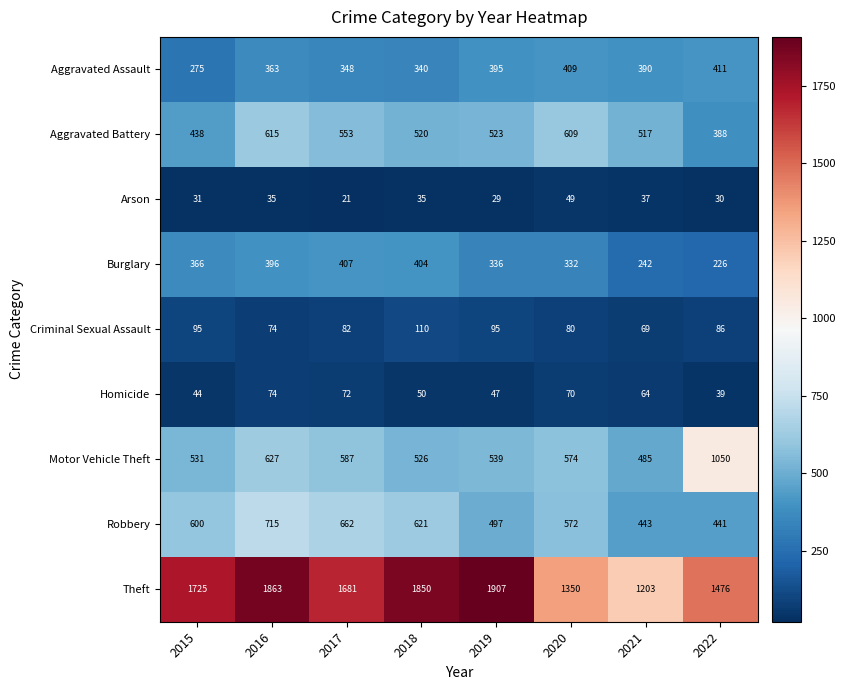

What is the spread (max minus min) of values at 2016?

1828